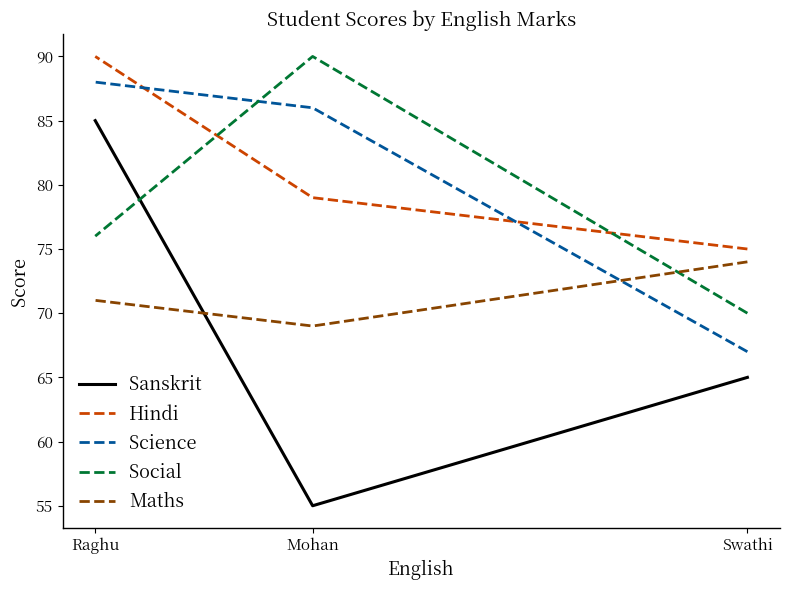

The value of Sanskrit at Mohan is 74. True or false?

False